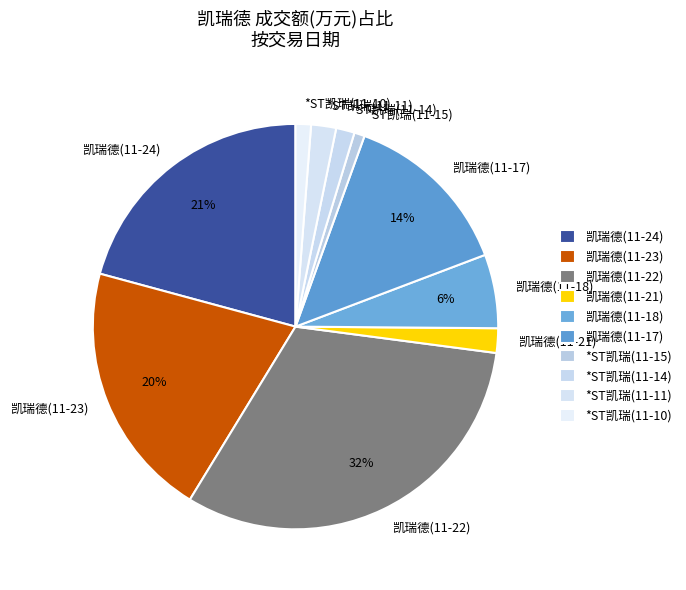

How many slices are in this pie chart?

10